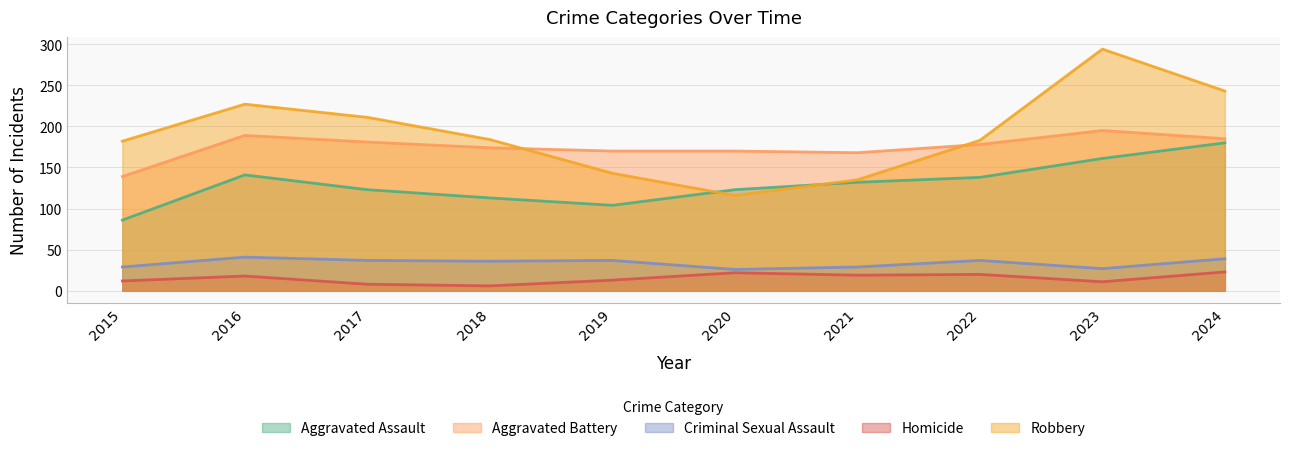

True or false: Aggravated Assault and Aggravated Battery cross at least once.

False